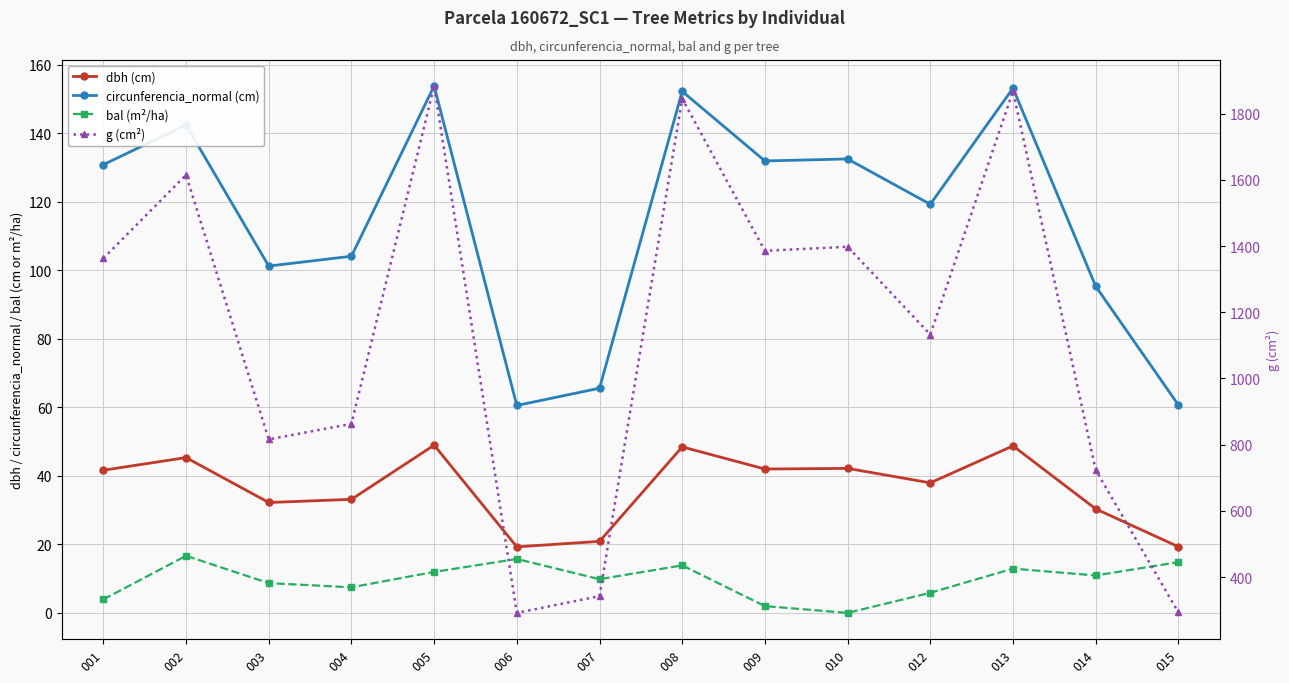

Is this an area chart (filled region under the line)?

No